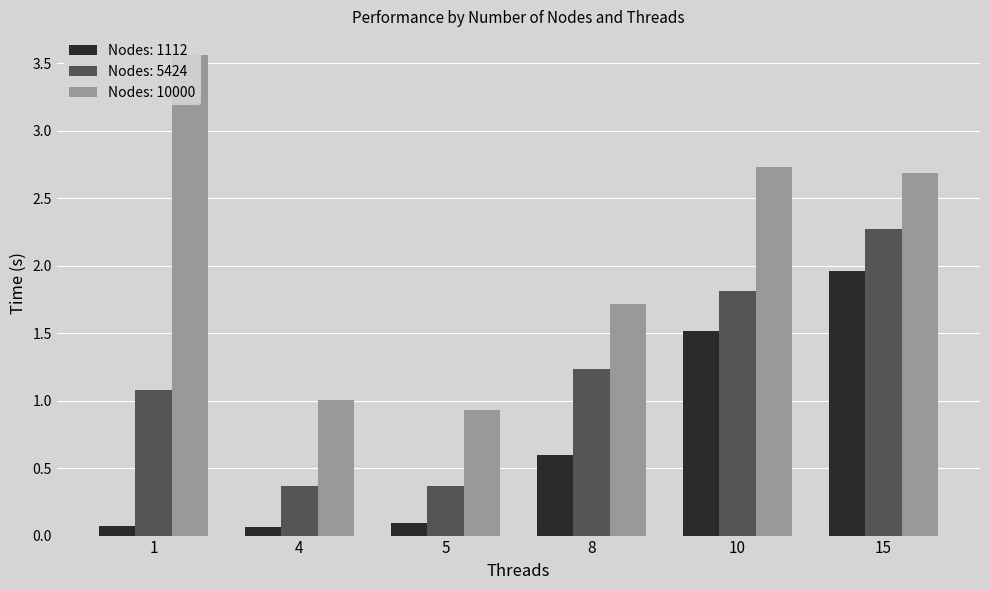

Count the number of categories in the chart.

6